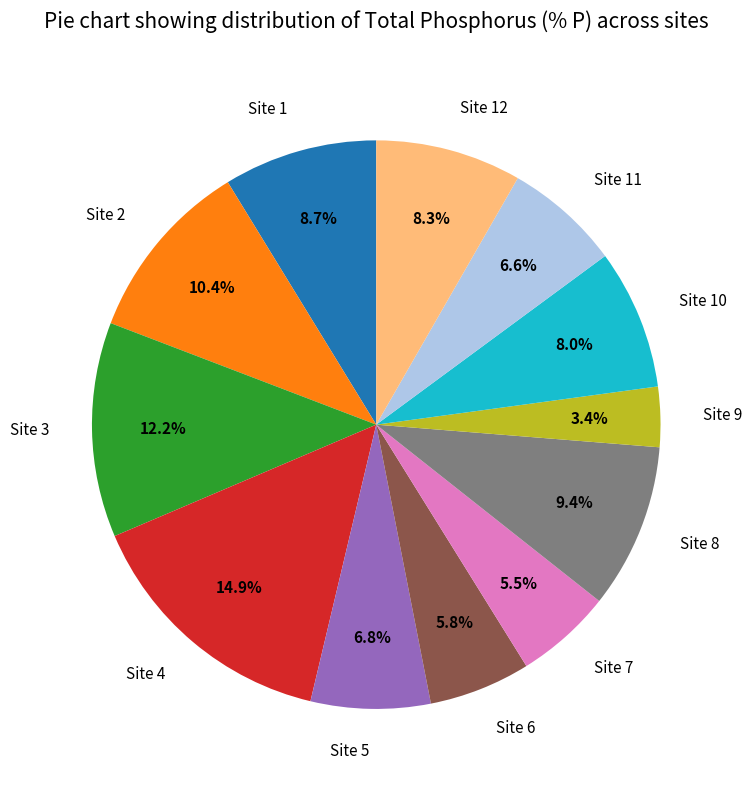

Is there any slice that represents more than half of the pie?

No